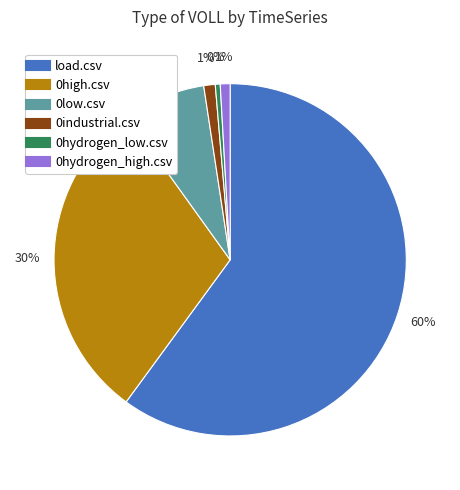

Combined, do 0high.csv and 0hydrogen_high.csv account for over 50%?

No